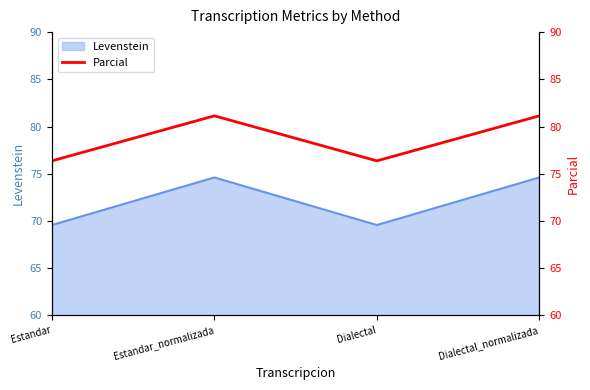

Where is the first local minimum?

Dialectal